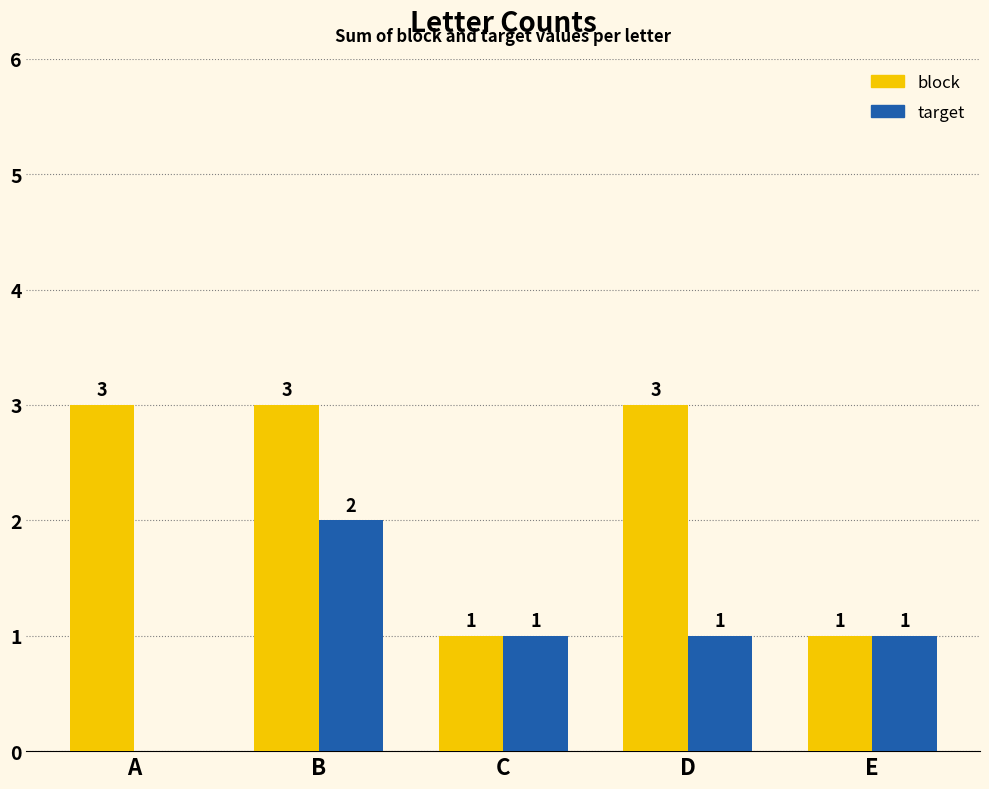

True or false: target has a value of 2 at B.

True